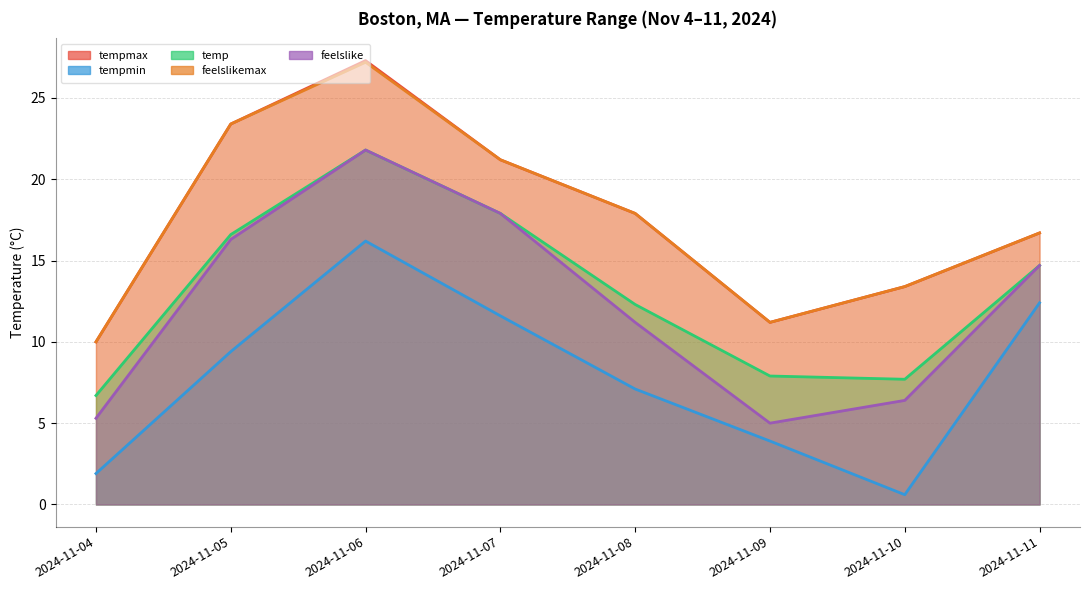

What is the value of the tempmax point at the 3rd from the left?

27.3